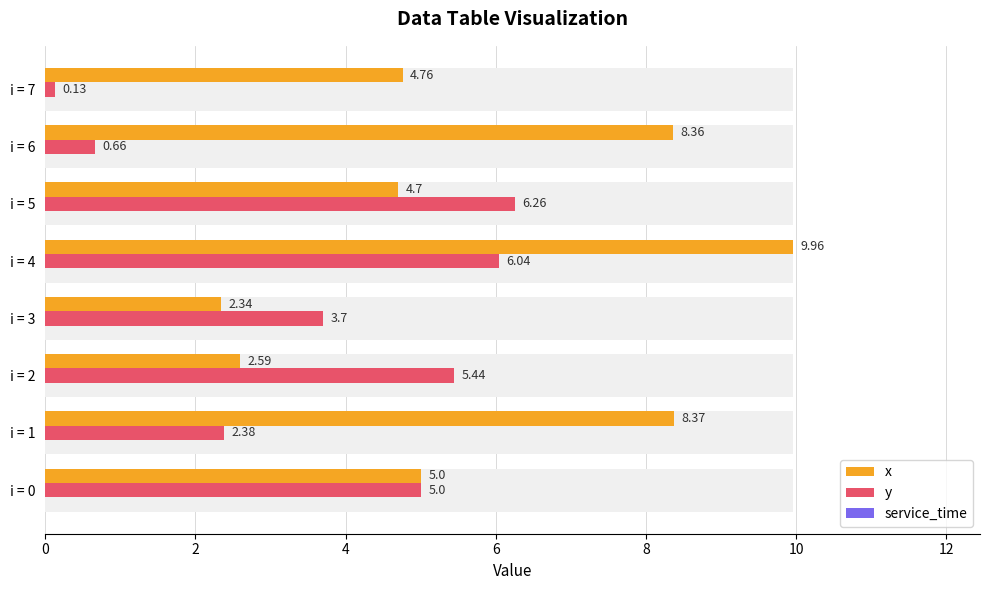

Which series has the largest total across all categories?

x